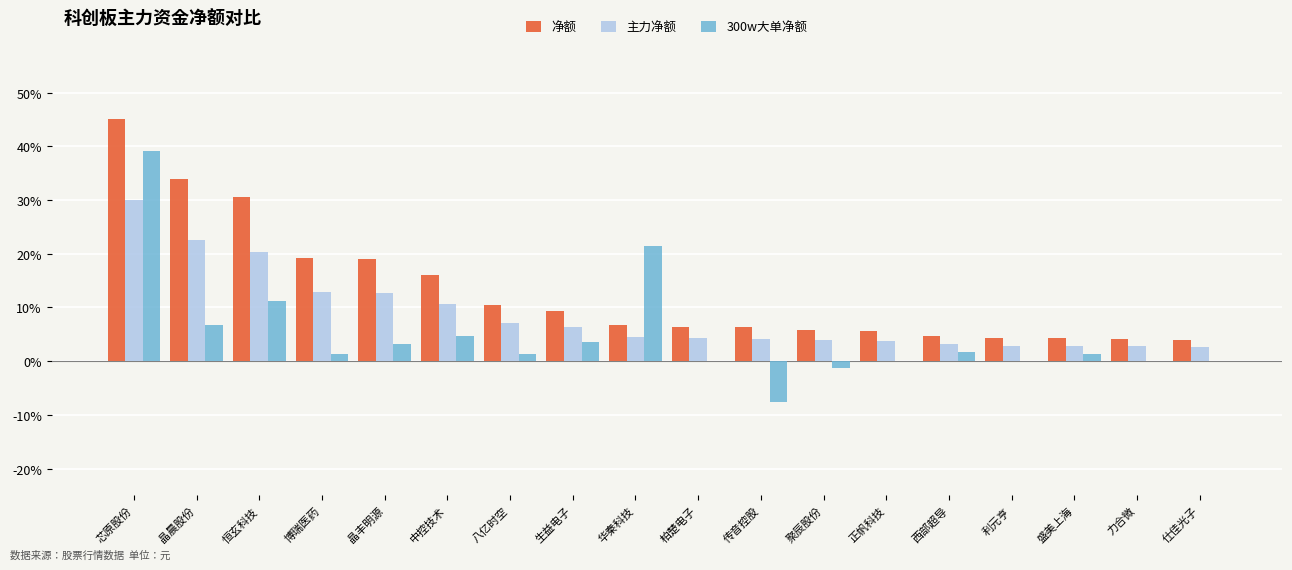

What is the approximate value of 300w大单净额 at 生益电子?

3.6